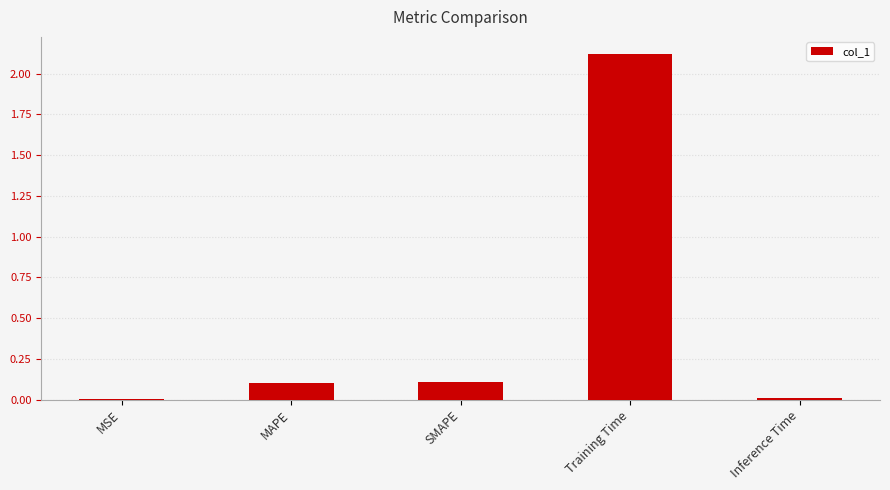

Which has a higher value, SMAPE or Training Time?

Training Time